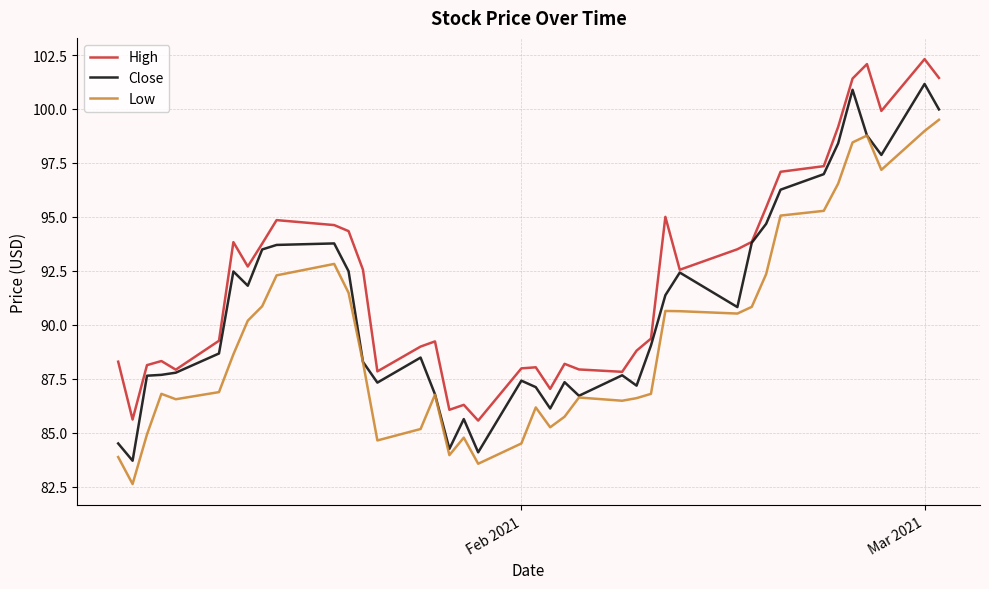

What is the lowest value of the Close series?

83.7